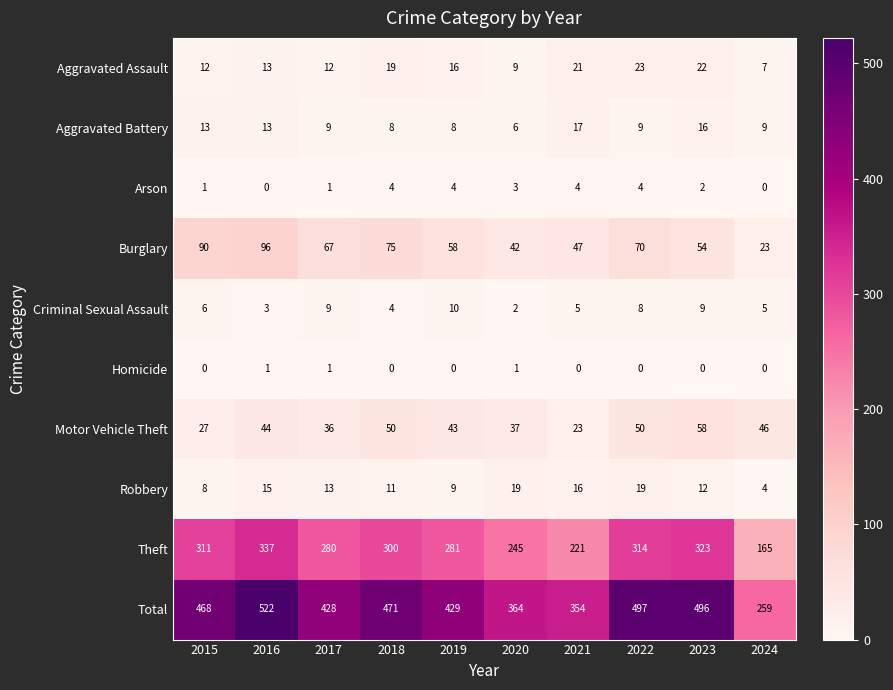

What is the average value of the Burglary series?

62